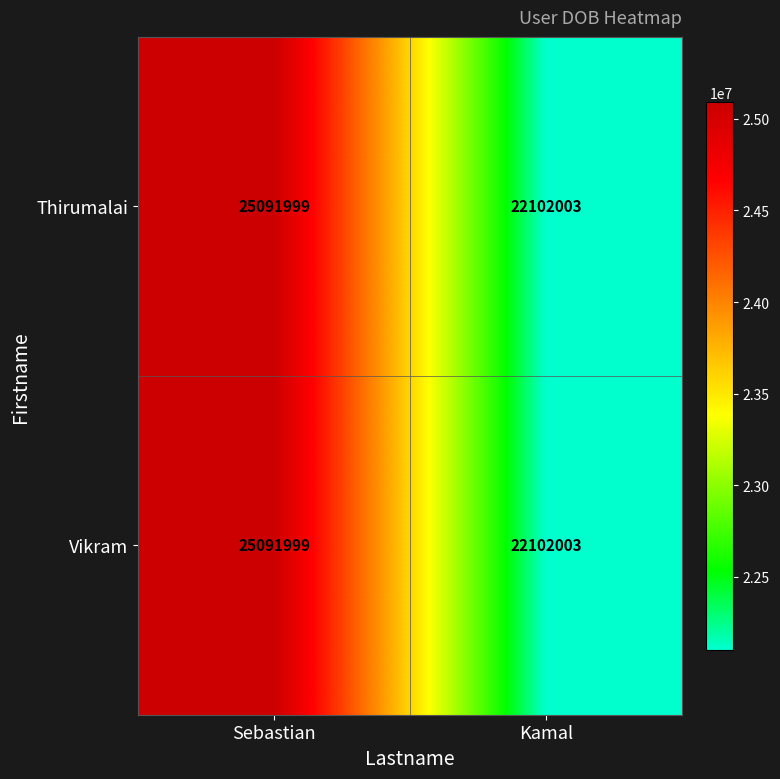

Reading left to right, what are all the values shown in this chart?

Thirumalai: Sebastian=25091999	Kamal=22102003
Vikram: Sebastian=25091999	Kamal=22102003